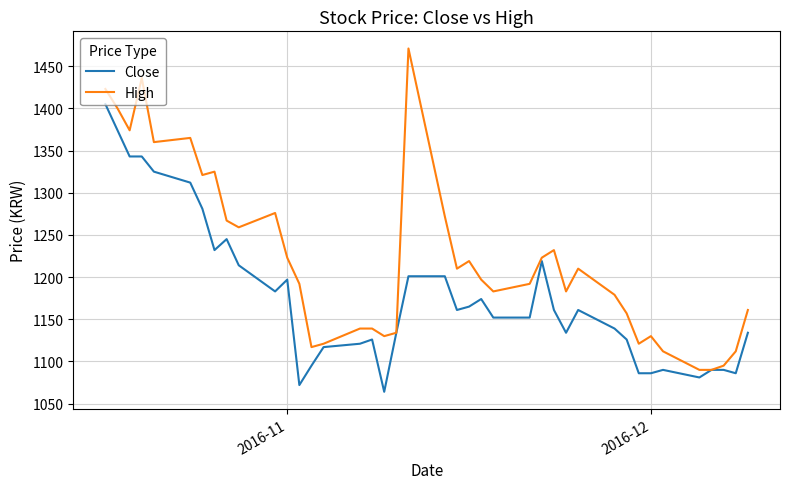

List the series in order of their peak value, highest first.

High, Close